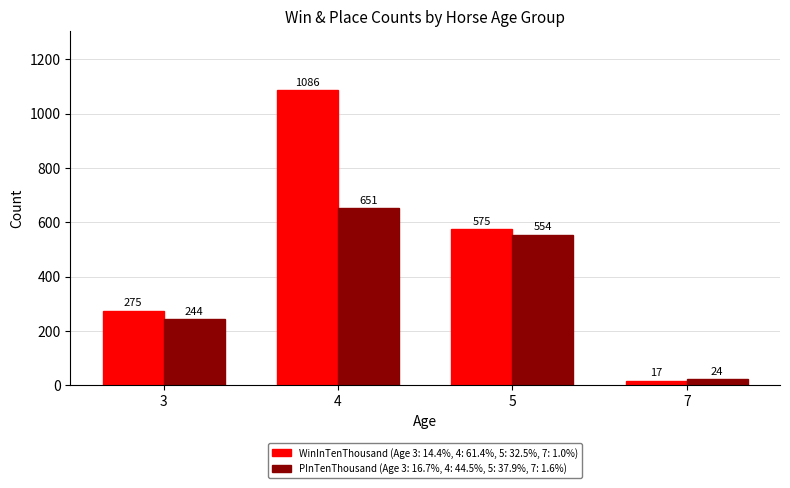

What is the total value across all series at 4?

1737